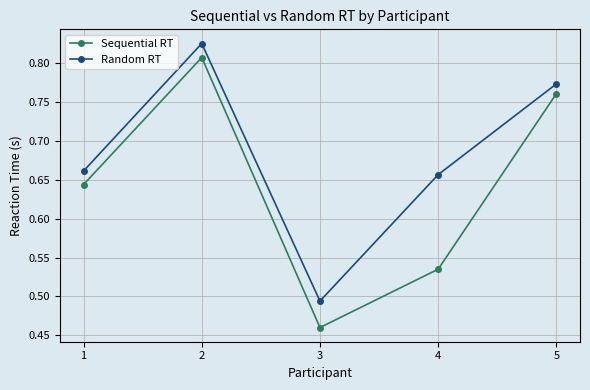

Which category has the lowest value in the Random RT series?

3